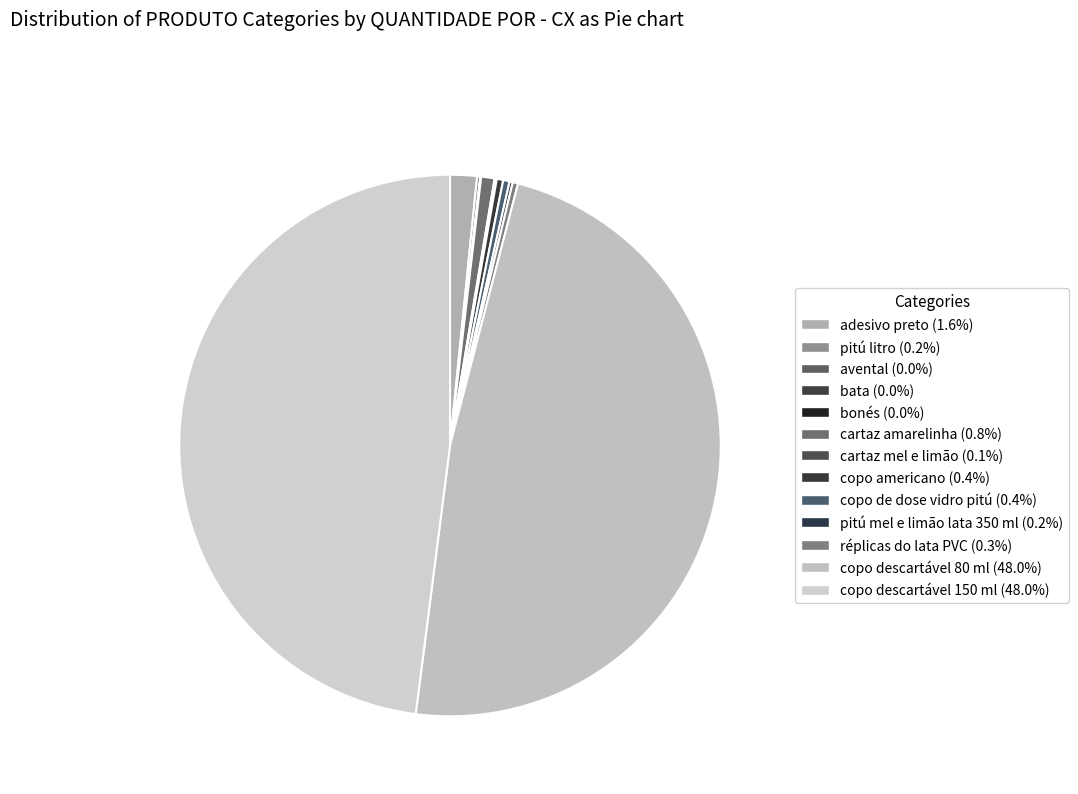

Combined, do copo descartável 80 ml and cartaz mel e limão account for over 50%?

No